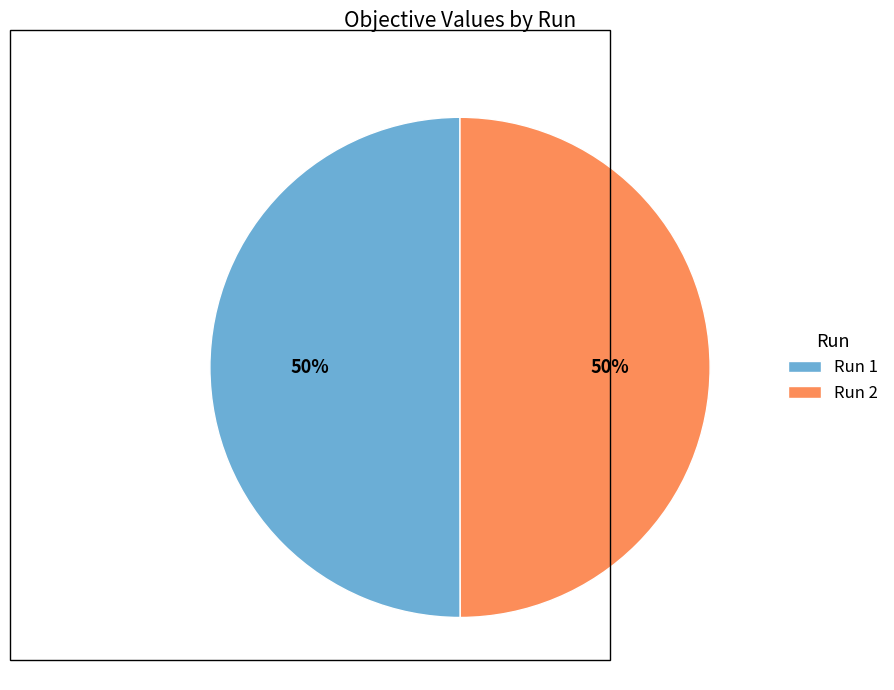

To the nearest percent, what is the average slice percentage?

50%